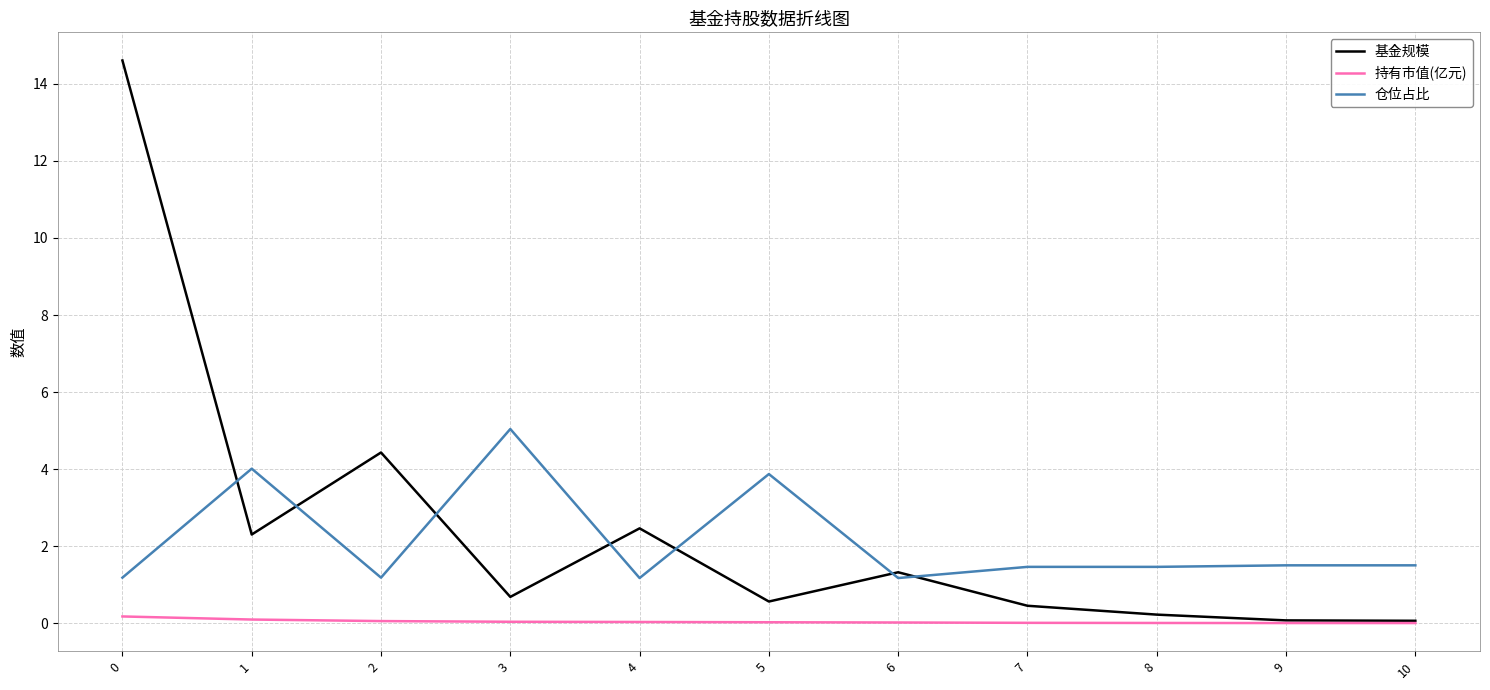

Between 1 and 7, which series saw the biggest shift?

仓位占比